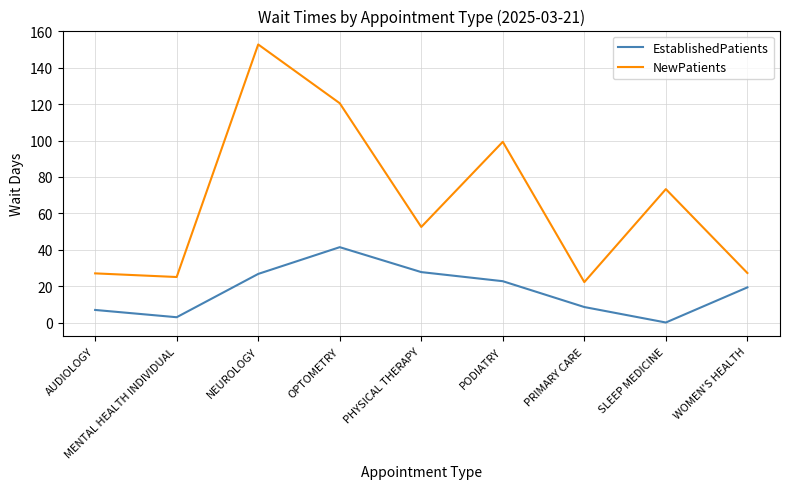

True or false: EstablishedPatients and NewPatients cross at least once.

False